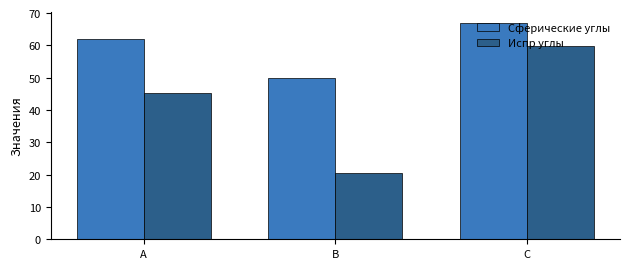

What is the average value of the Сферические углы series?

59.7